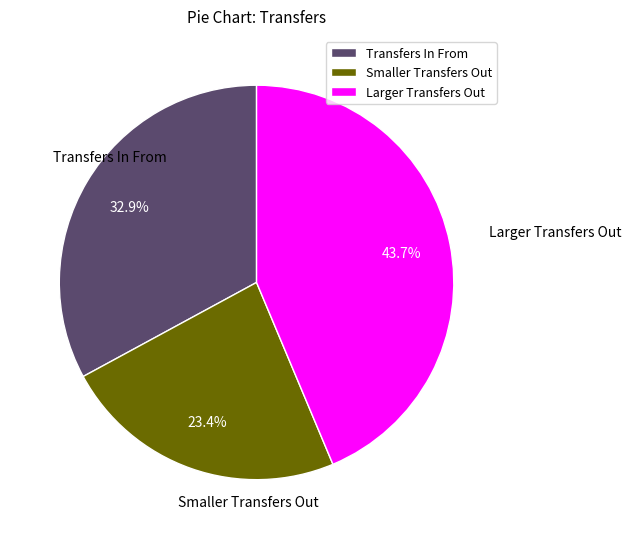

Count the number of slices in the pie.

3